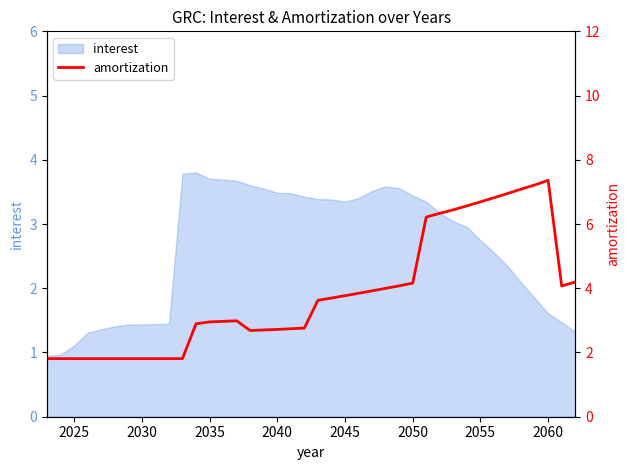

What is the minimum value for interest?

0.9